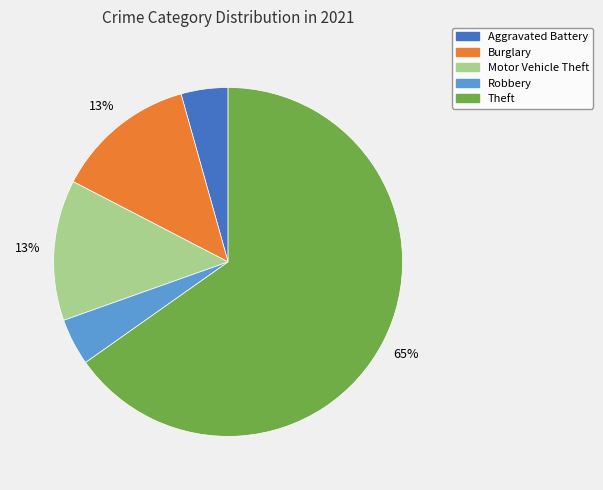

Is there any slice that represents more than half of the pie?

Yes